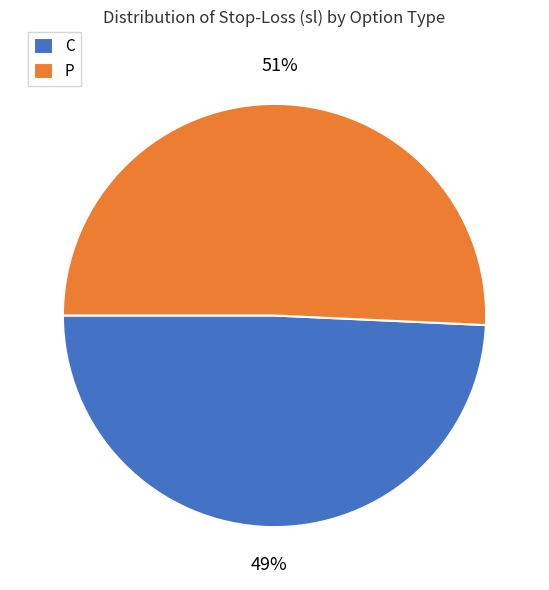

Combined, do P and C account for over 50%?

Yes